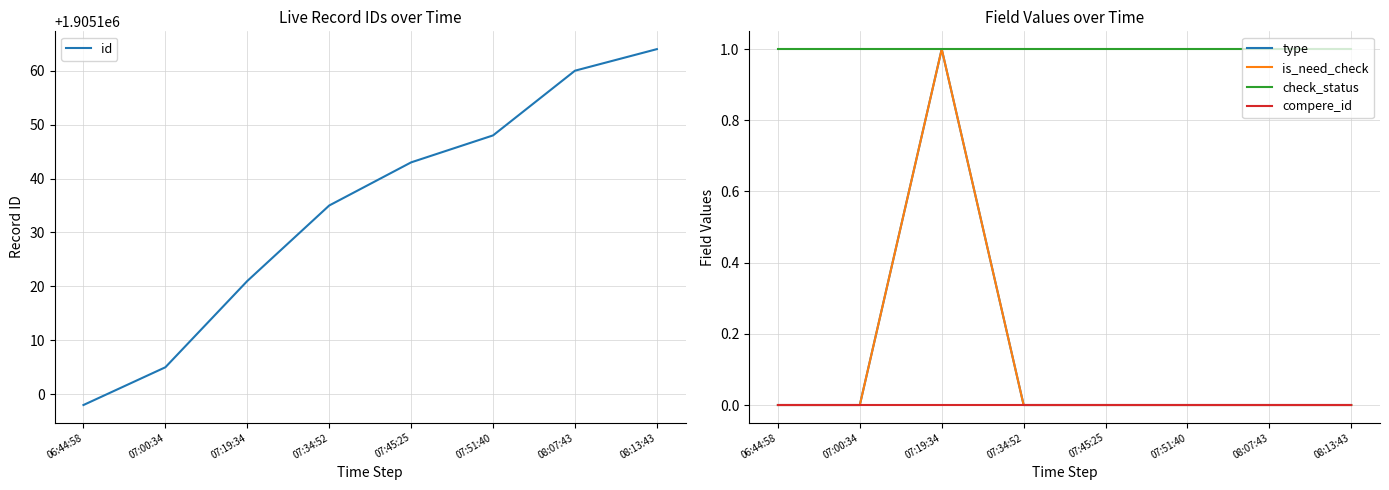

Does the chart display data point markers on the line(s)?

No